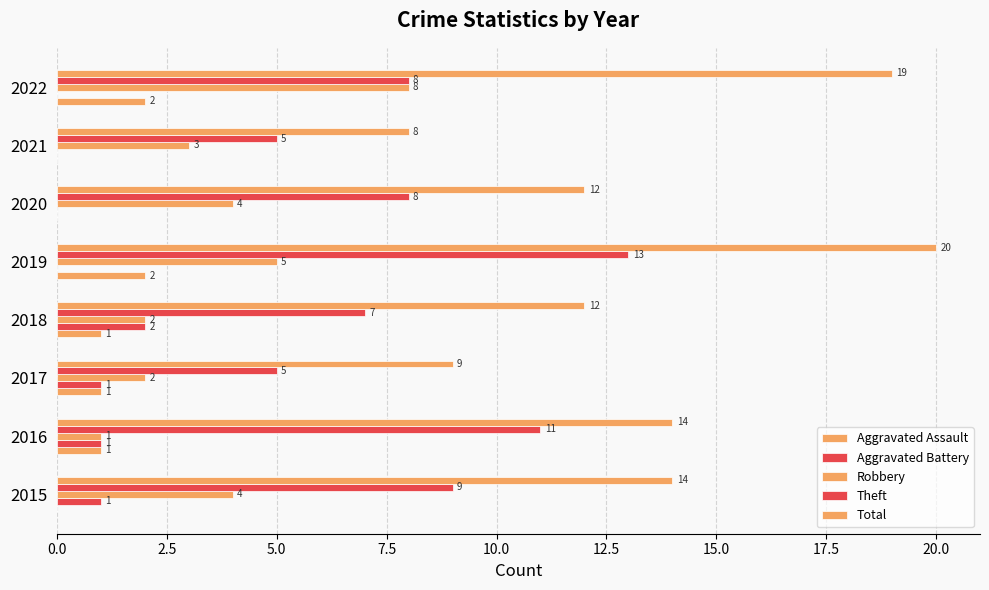

How many positive values does the Aggravated Battery series have?

4